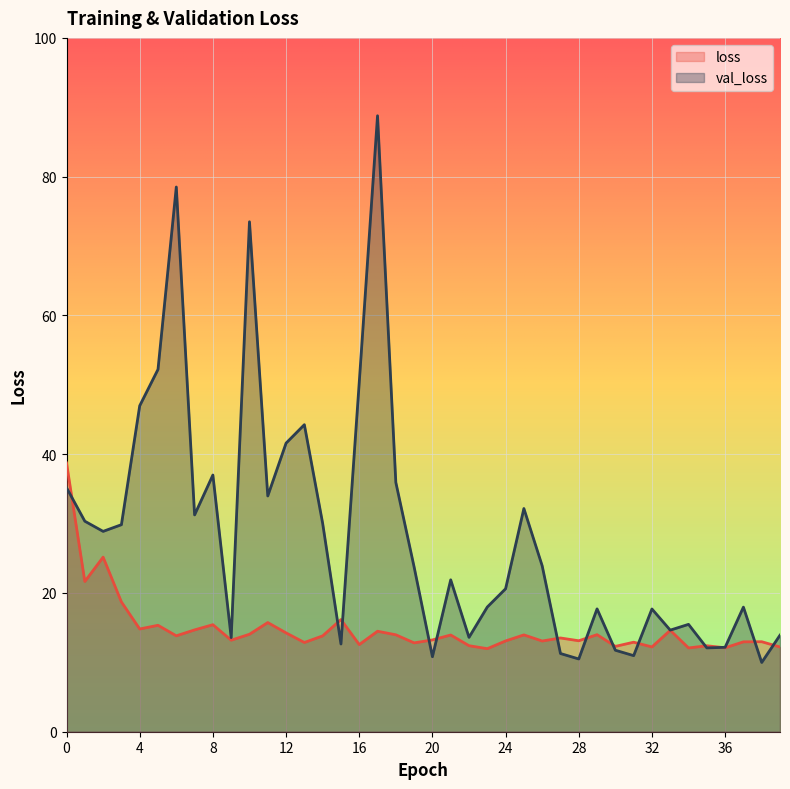

How many lines are shown in the chart?

2